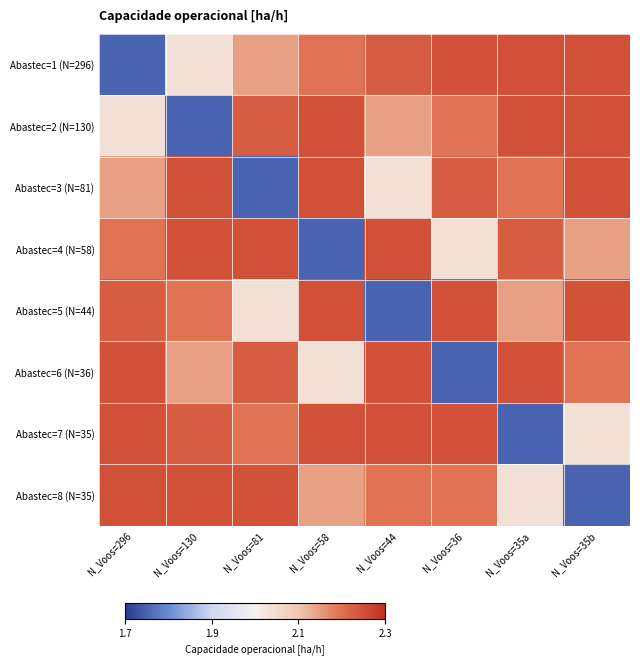

Rank the series at N_Voos=35a from highest to lowest value.

Abastec=1 (N=296), Abastec=2 (N=130), Abastec=6 (N=36), Abastec=4 (N=58), Abastec=3 (N=81), Abastec=5 (N=44), Abastec=8 (N=35), Abastec=7 (N=35)